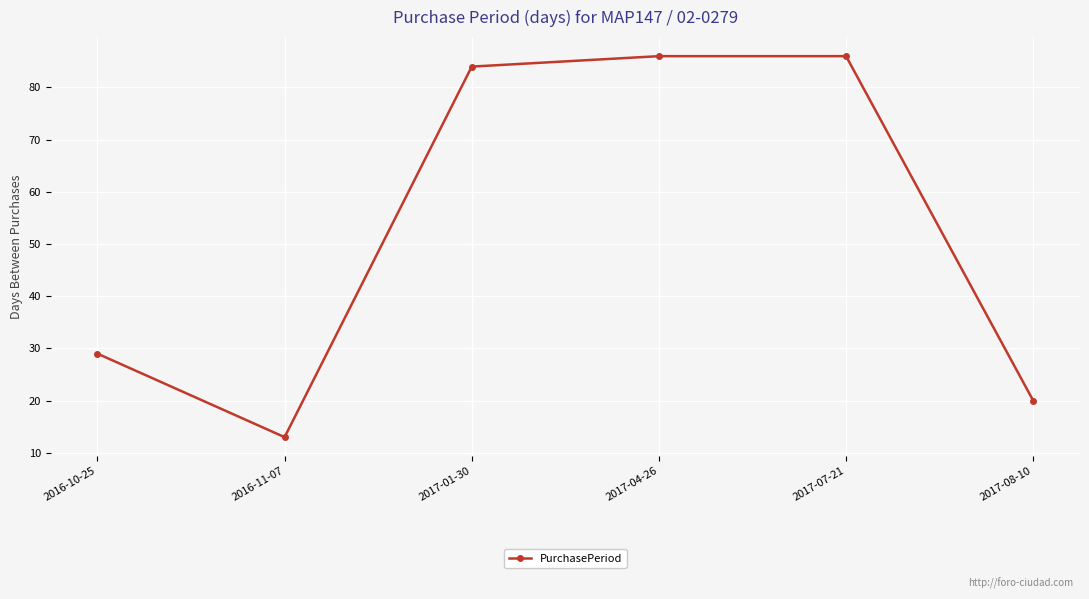

Which category has the lowest value across all series?

2016-11-07